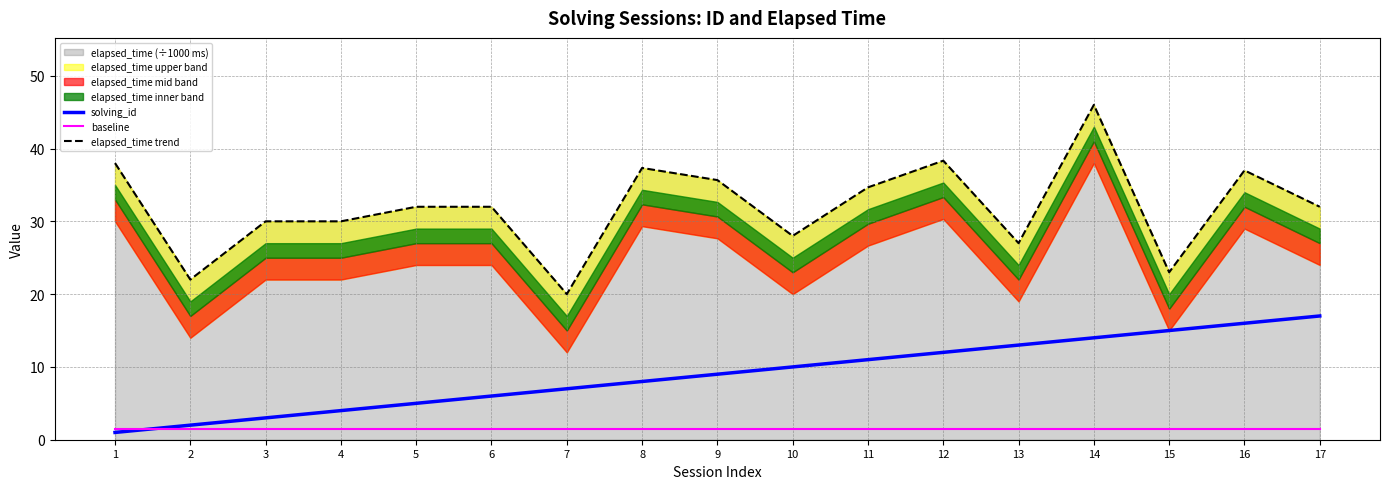

Reading left to right, extract all data points from this chart.

solving_id: 1.0	2.0	3.0	4.0	5.0	6.0	7.0	8.0	9.0	10.0	11.0	12.0	13.0	14.0	15.0	16.0	17.0
baseline: 1.5	1.5	1.5	1.5	1.5	1.5	1.5	1.5	1.5	1.5	1.5	1.5	1.5	1.5	1.5	1.5	1.5
elapsed_time trend: 38.0	22.0	30.0	30.0	32.0	32.0	20.0	37.3	35.7	28.0	34.7	38.3	27.0	46.0	23.0	37.0	32.0